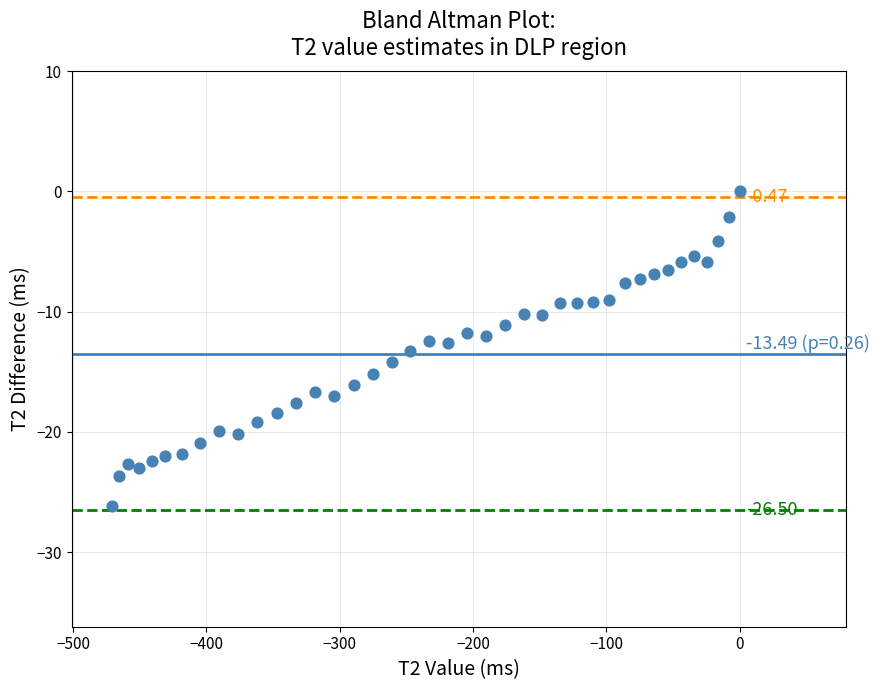

What is the range of Y values (max minus min)?

26.2